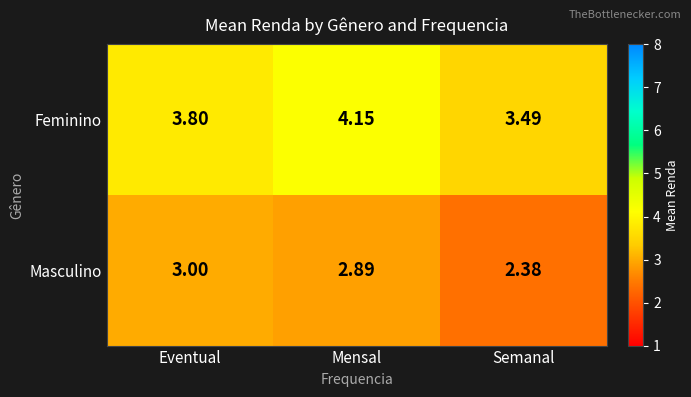

List the series in order of their peak value, highest first.

Feminino, Masculino